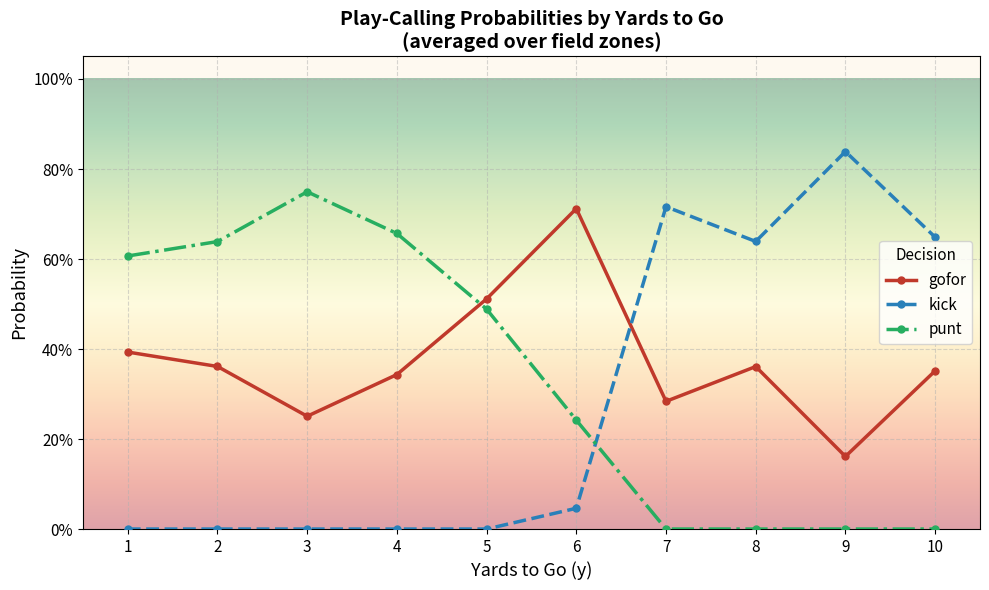

Which series has the largest total across all categories?

gofor